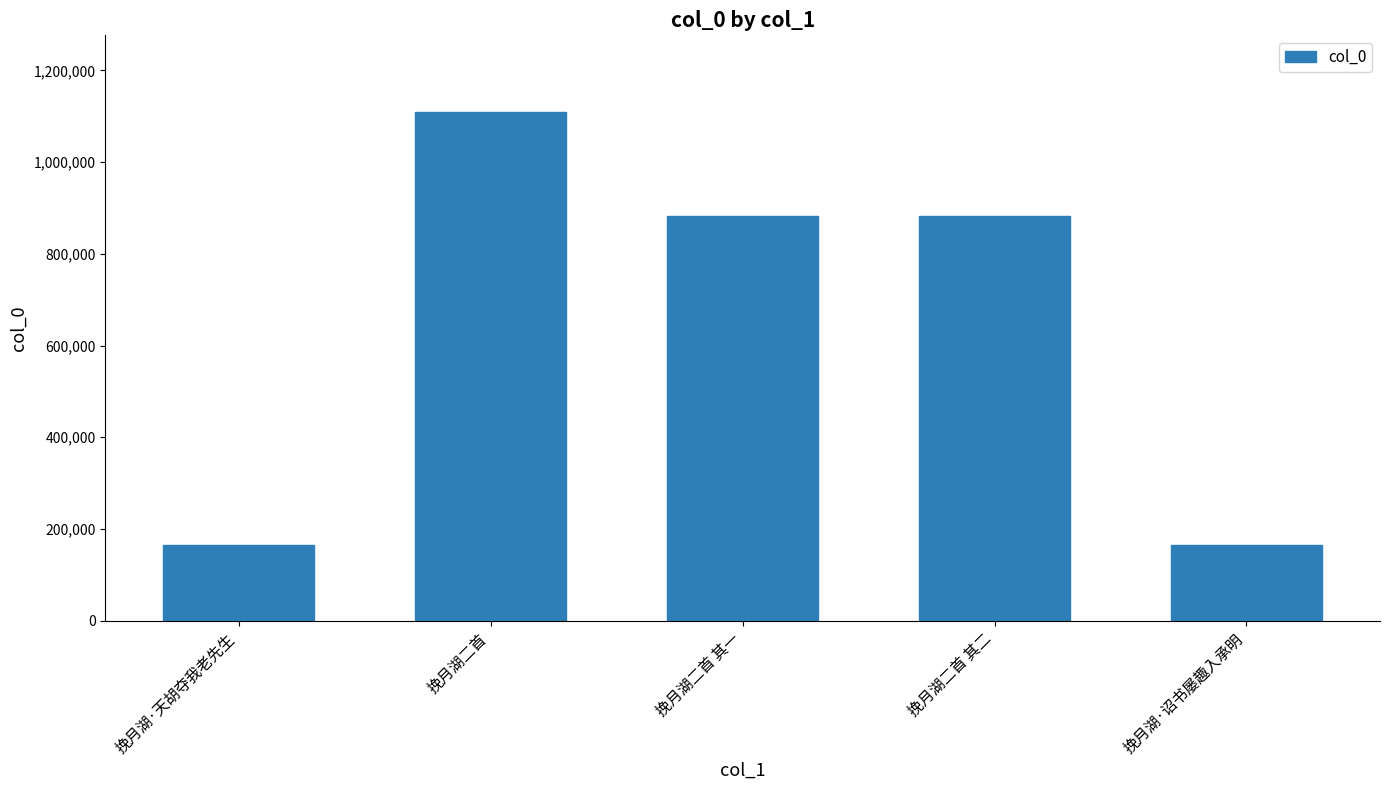

What is the label of the 1st bar from the right?

挽月湖·诏书屡趣入承明